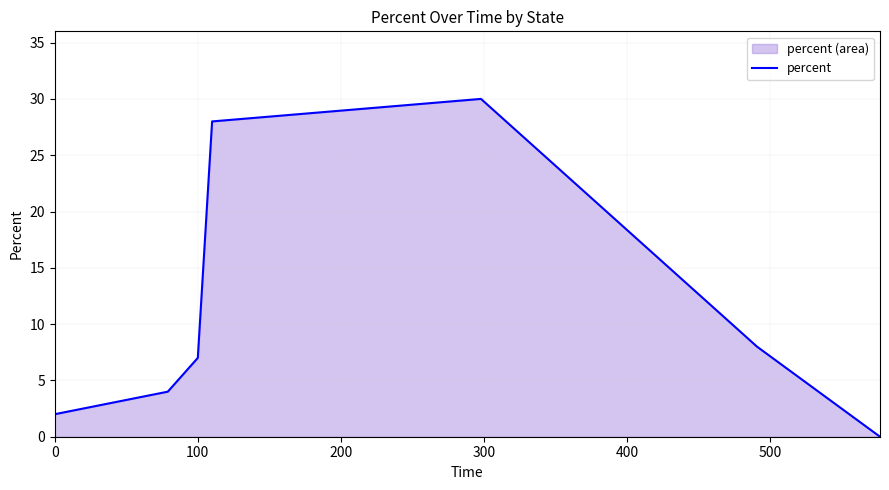

What is the maximum value shown in the chart?

30